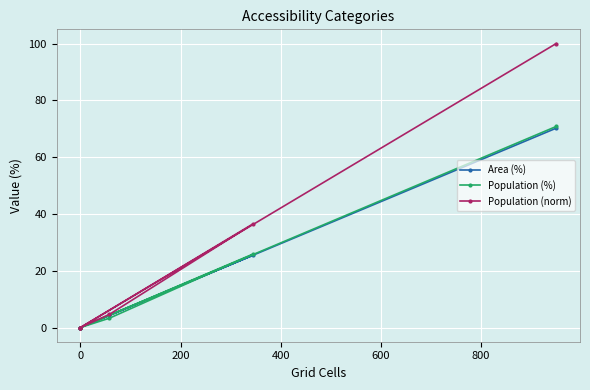

Which series has the largest total across all categories?

Population (norm)